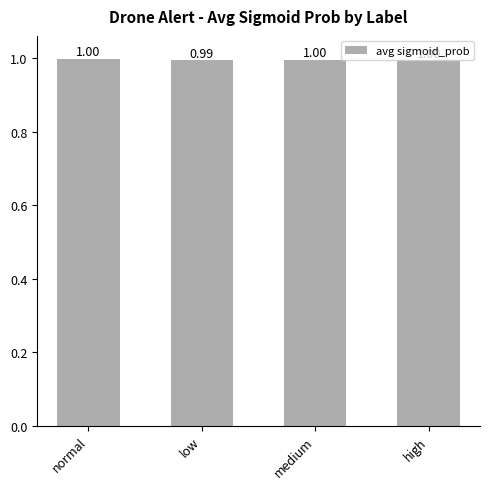

What is the sum of all values?

4.0